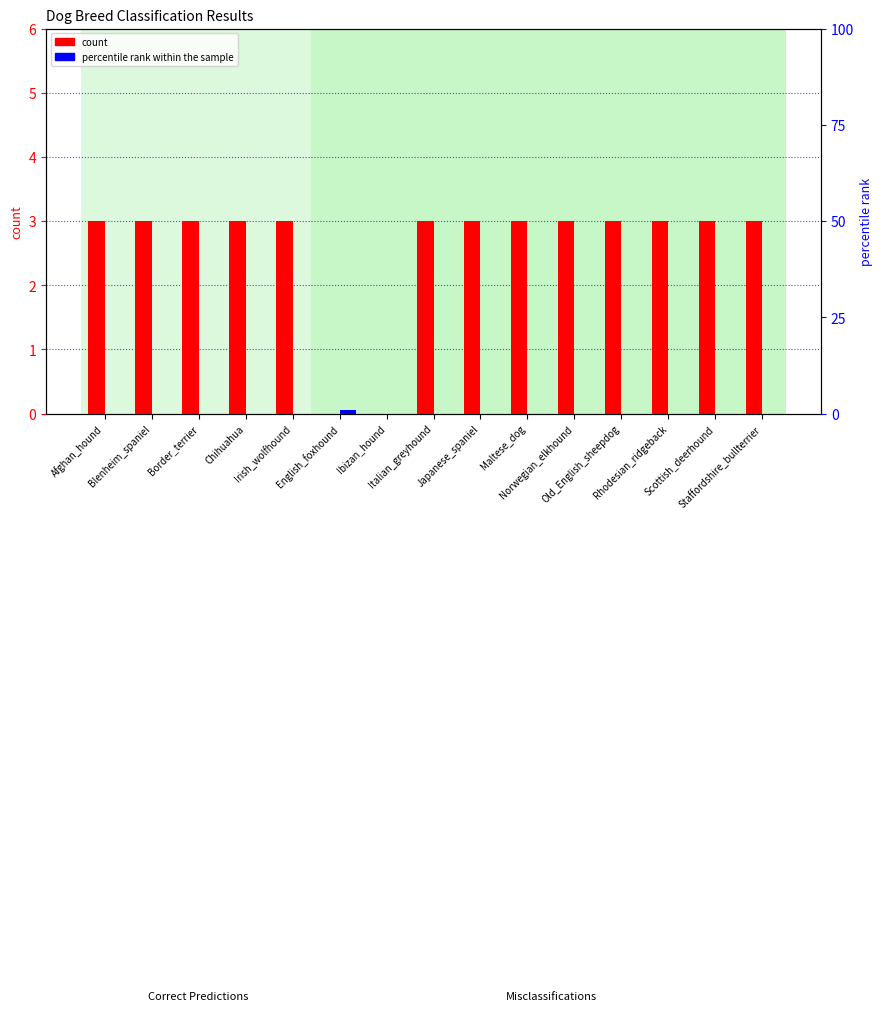

What position from the right is Italian_greyhound?

8